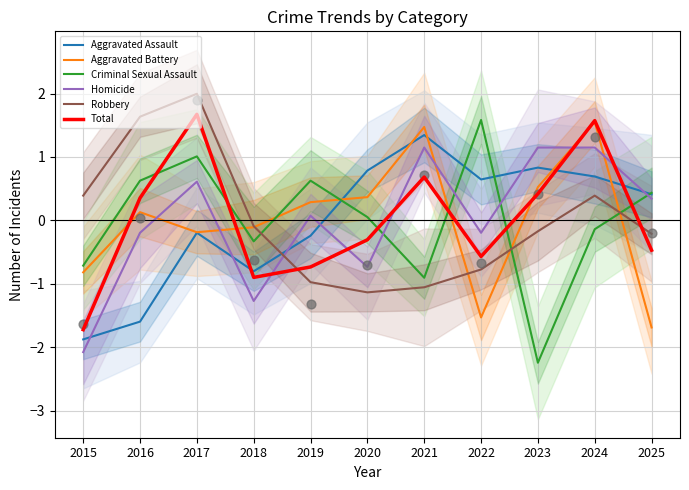

Which series has the largest total across all categories?

Total